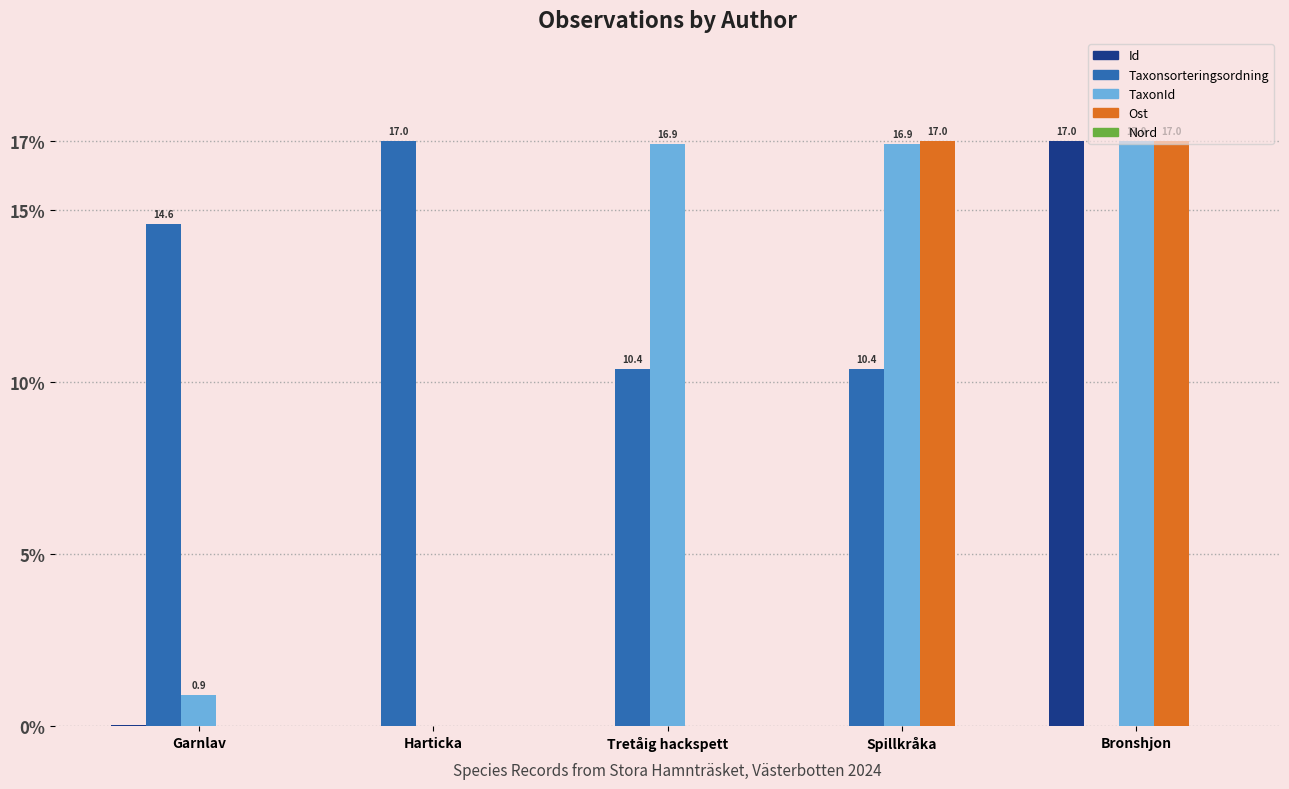

Which category has the highest value in the Taxonsorteringsordning series?

Harticka